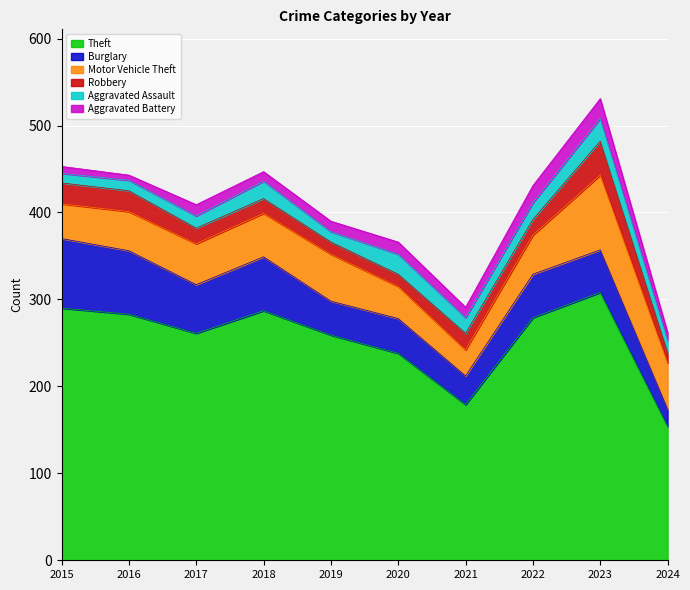

What is the sum of all Aggravated Assault values?

169